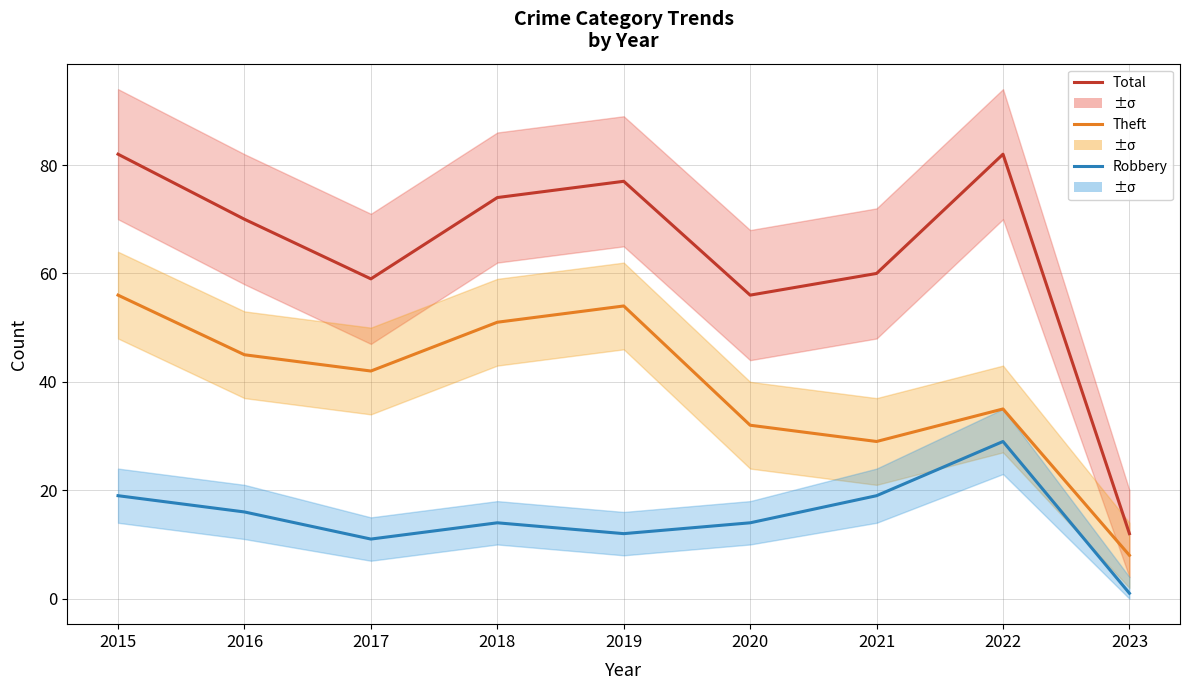

Is the value of Robbery at 2021 greater than the value of Theft at 2023?

Yes